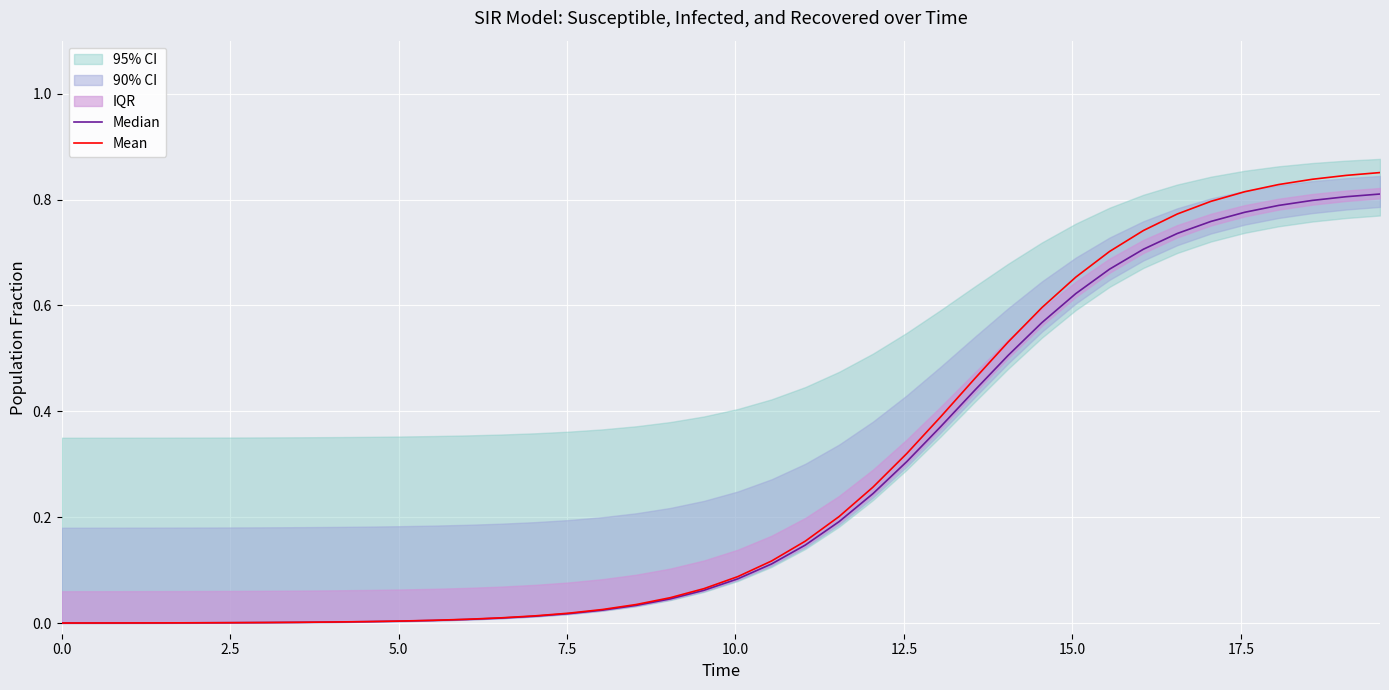

The value of Median at 15.0 is 0.0. True or false?

False